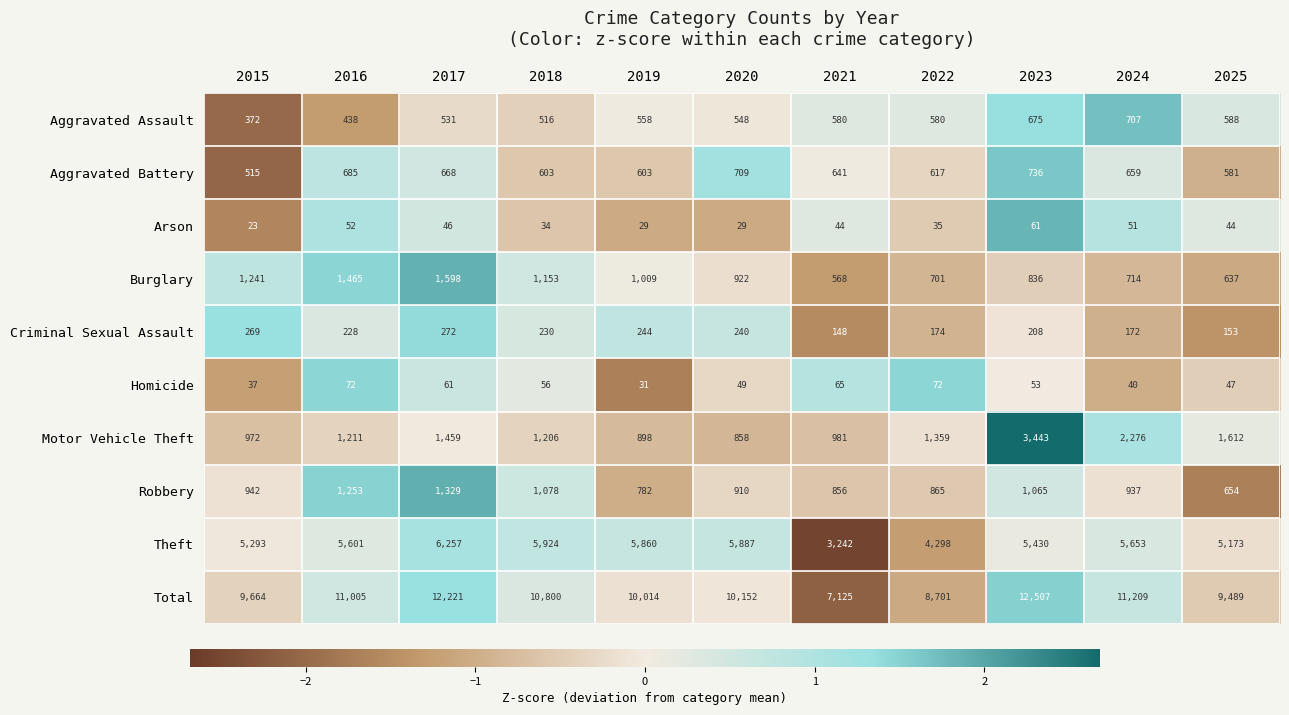

What is the difference between the highest and lowest values at 2022?

8666